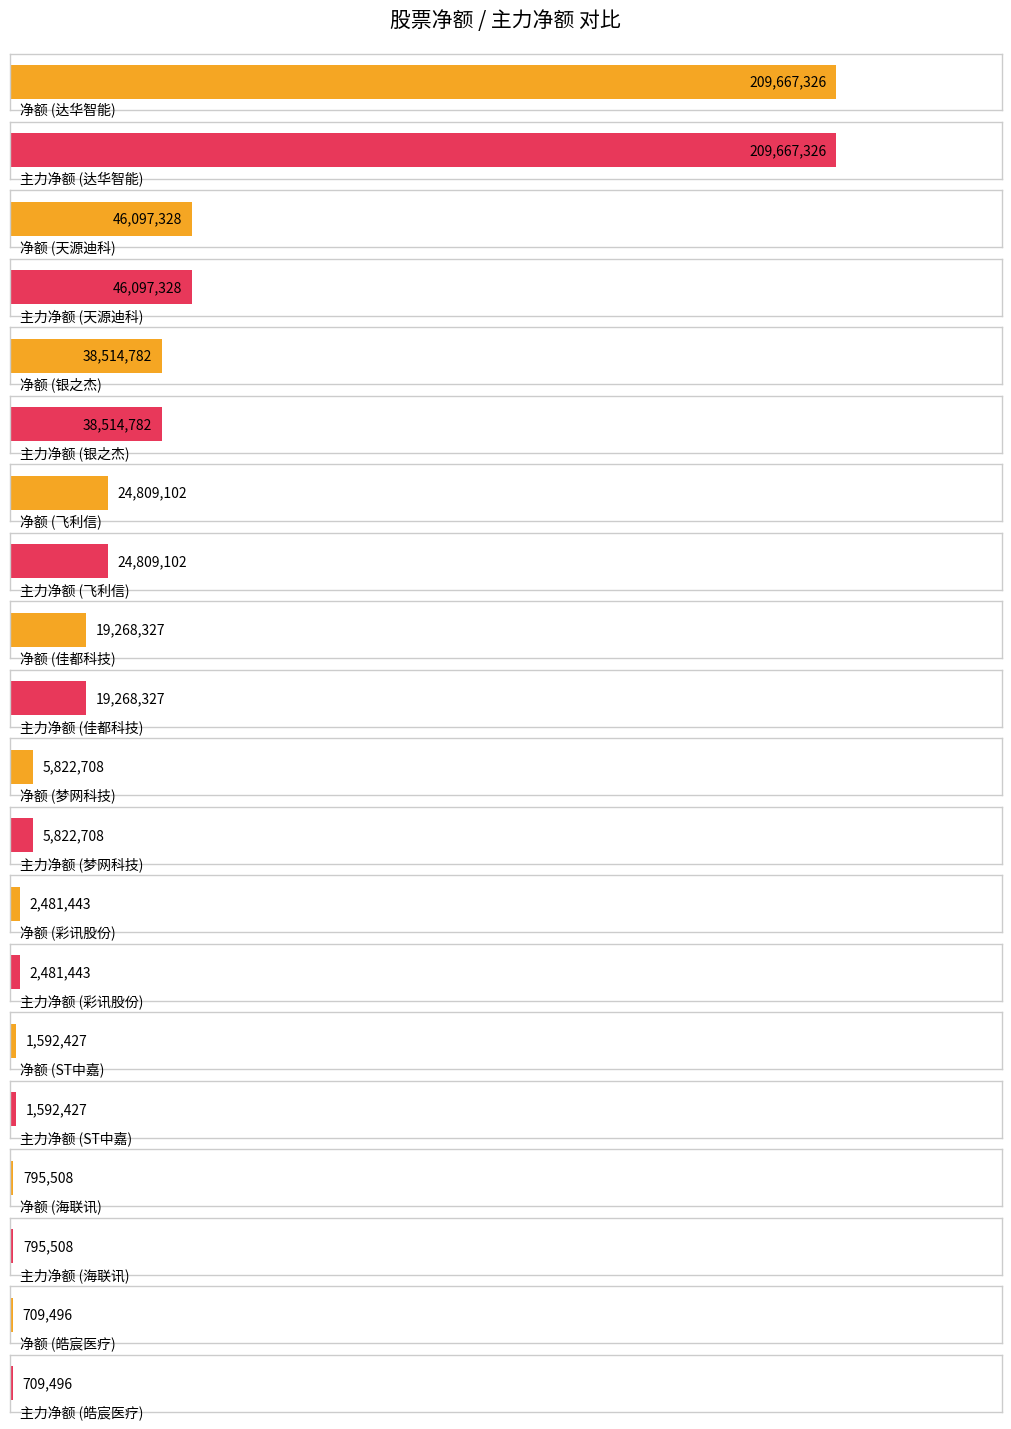

Which series has the widest spread of values?

净额